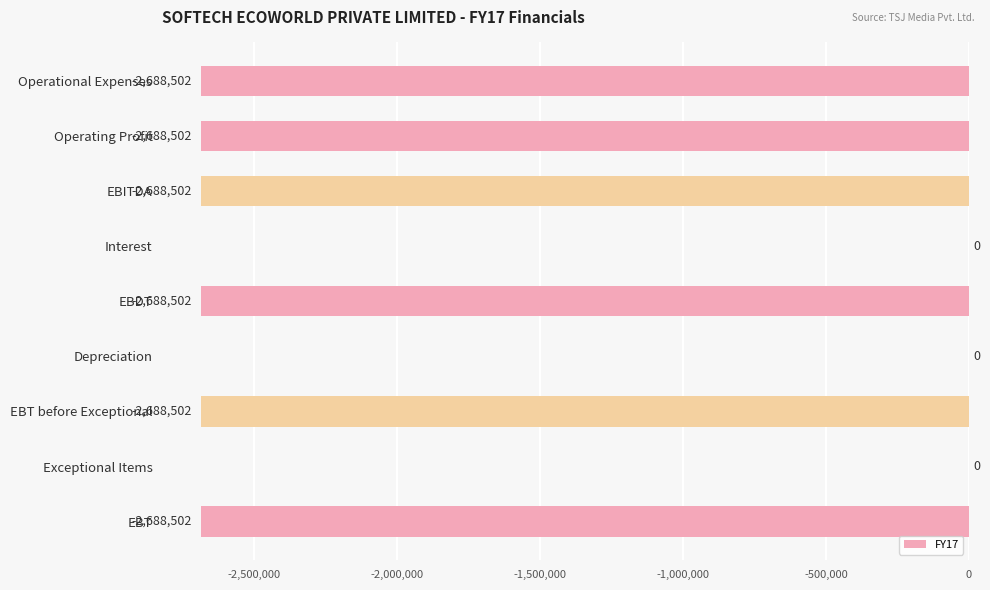

What value does the data have at EBITDA?

-2688502